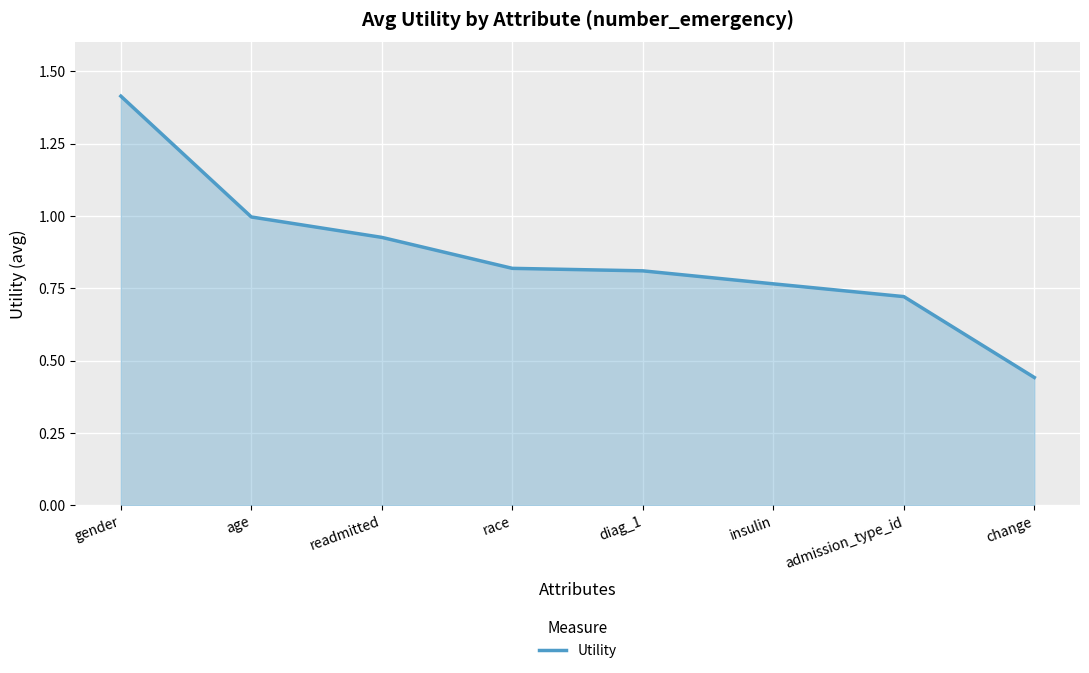

What is the change in value from gender to race?

-0.6